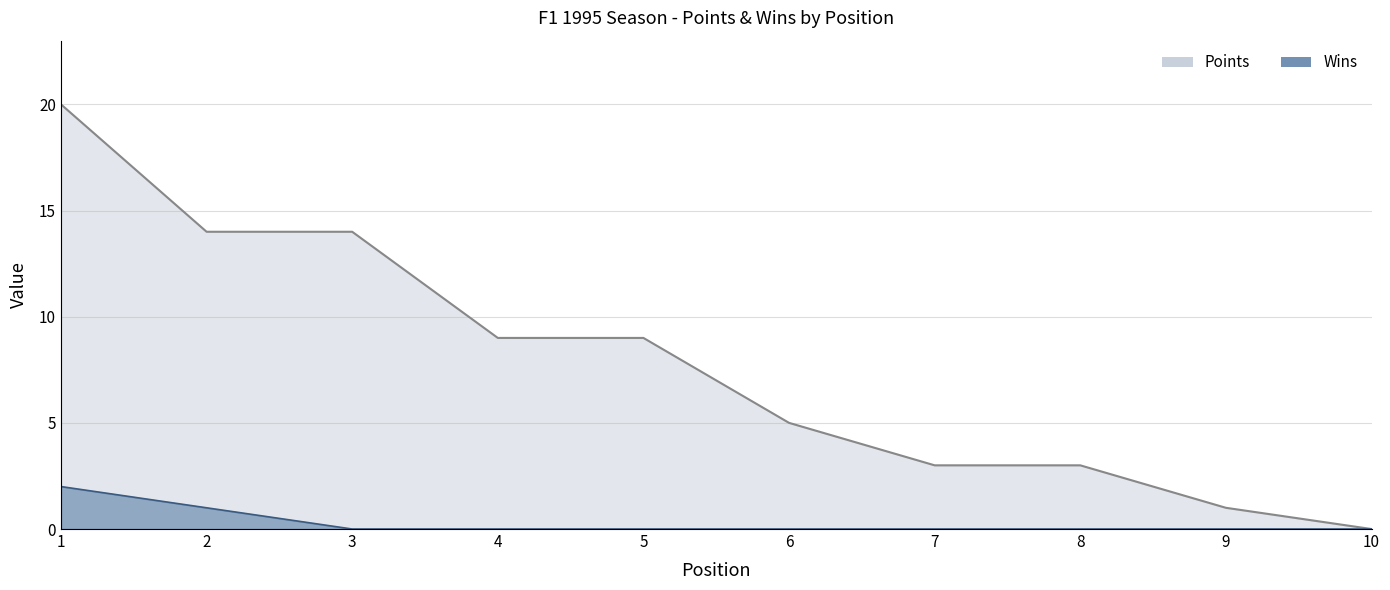

True or false: Wins and Points cross at least once.

False